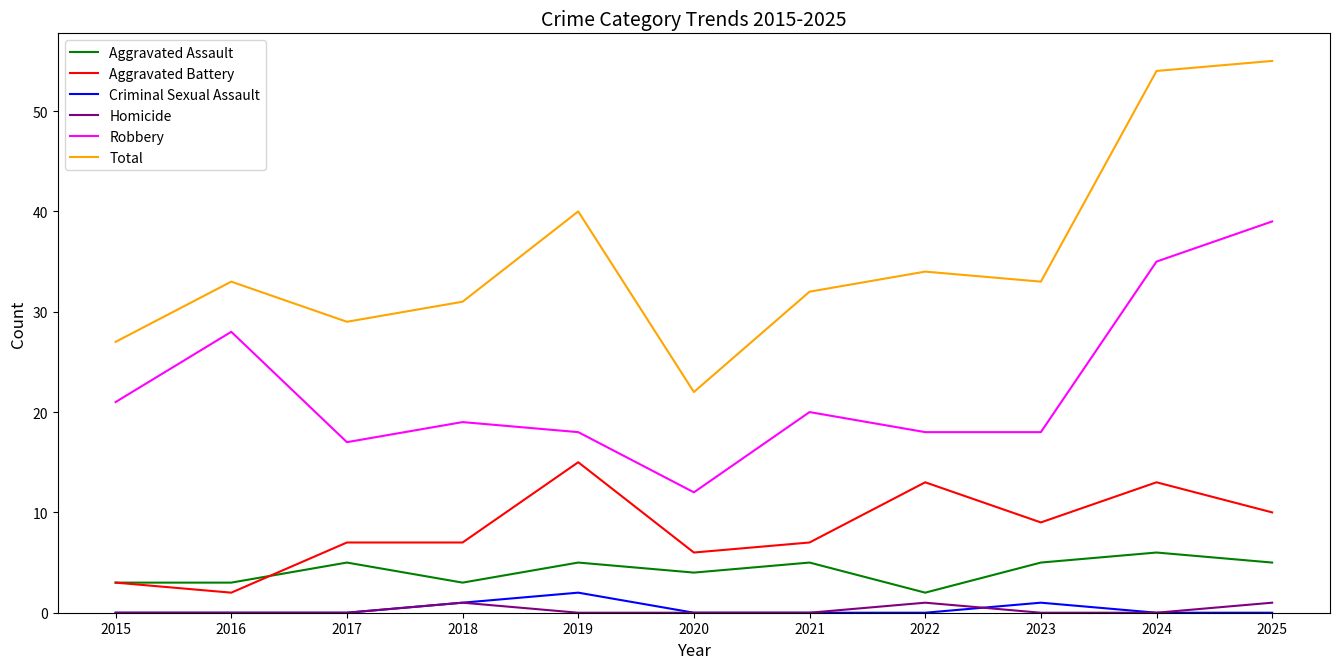

True or false: Aggravated Assault and Criminal Sexual Assault intersect in this chart.

False